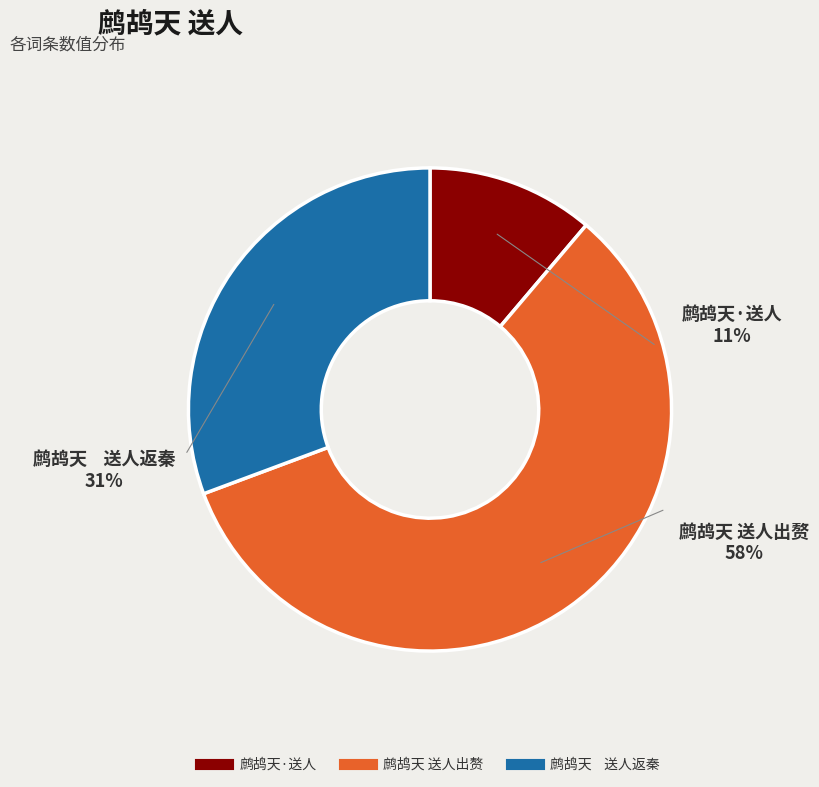

What portion of the pie excludes 鹧鸪天    送人返秦?

69.3%